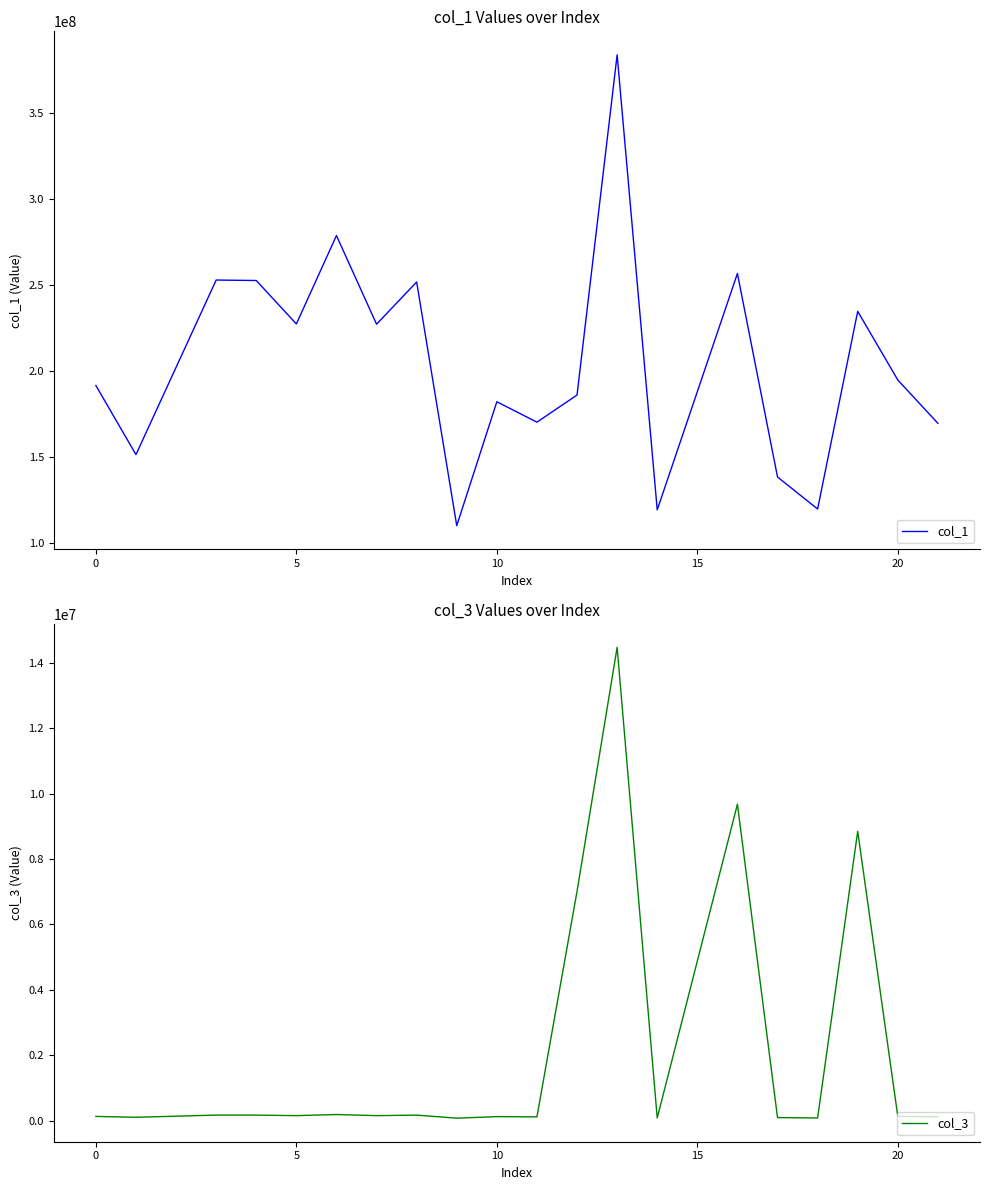

Which series has the widest spread of values?

col_1